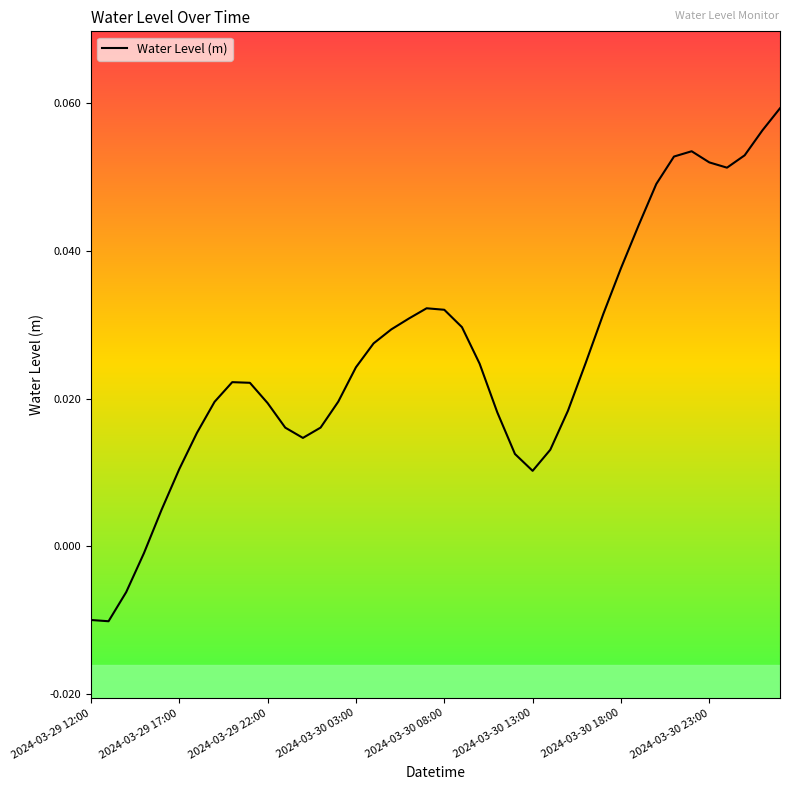

True or false: there are more than 0 points higher than both neighbors.

True